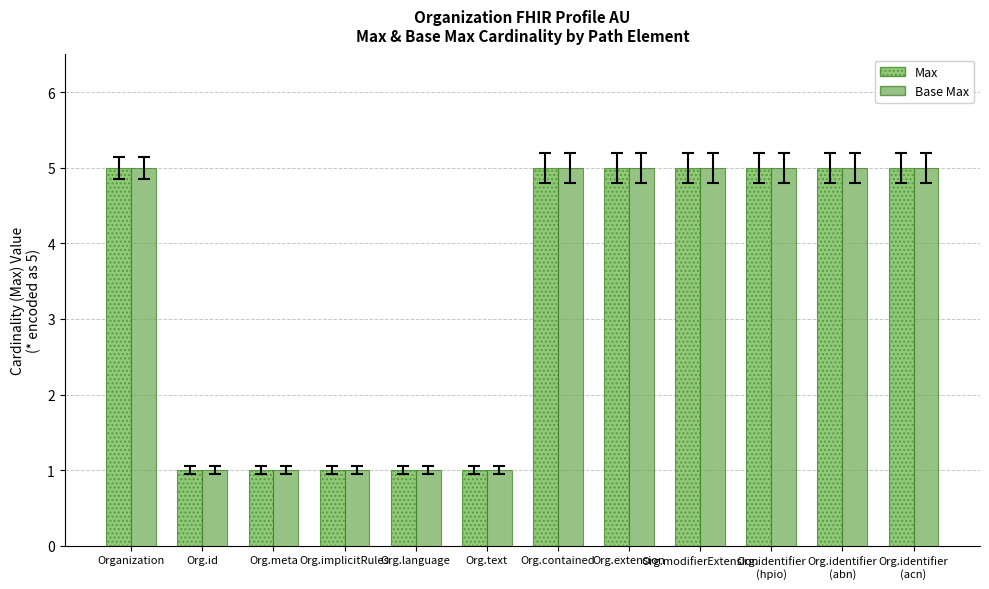

What is the label of the 12th bar from the left?

Org.identifier
(acn)